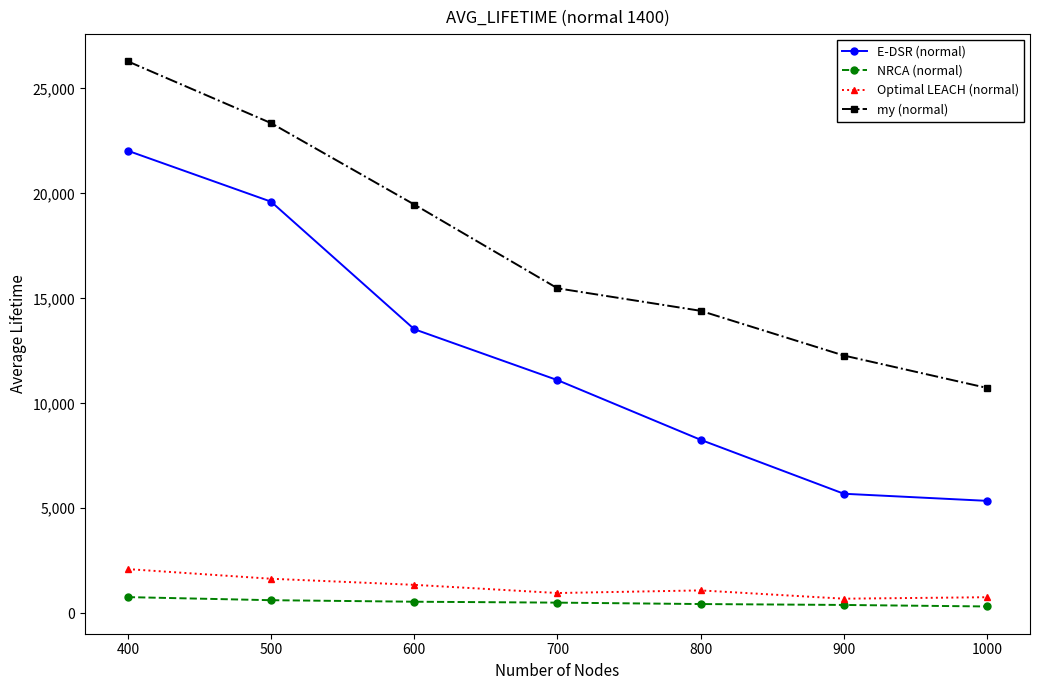

Which series changed the most between 500 and 1000?

E-DSR (normal)